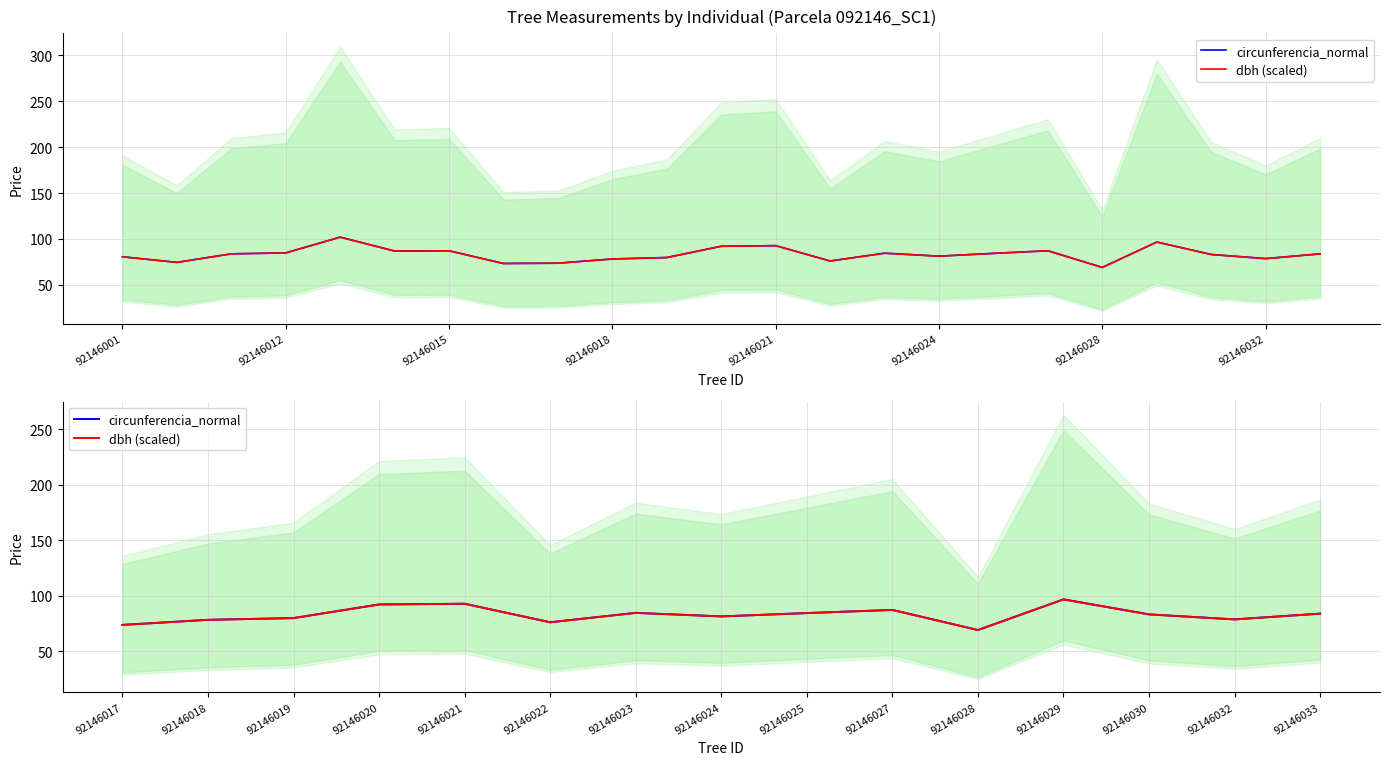

What is the sum of all circunferencia_normal values?

1240.4